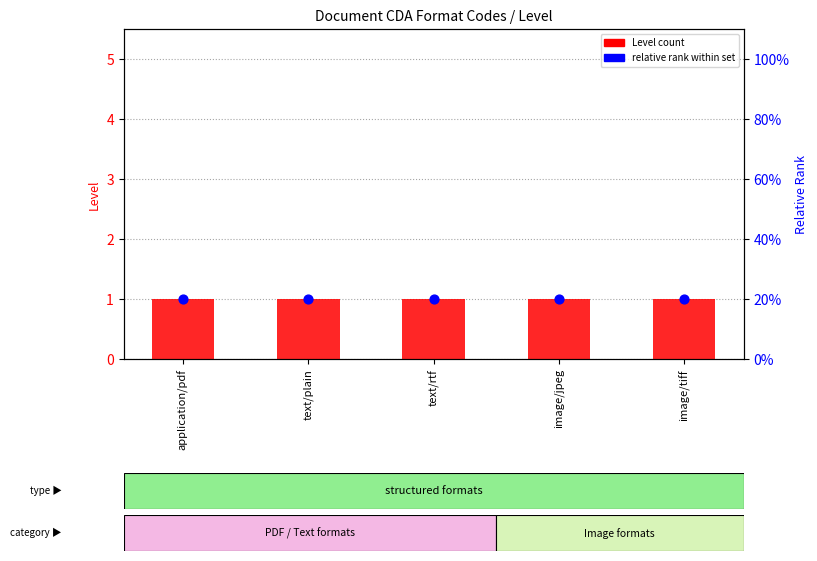

At how many categories does at least one series exceed 0?

5